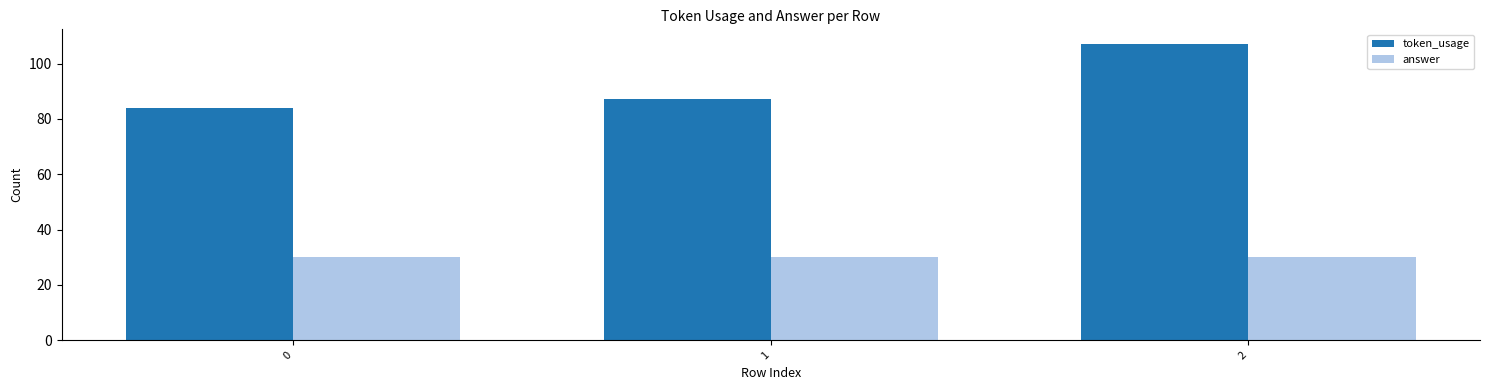

Which series has the largest range (max minus min)?

token_usage